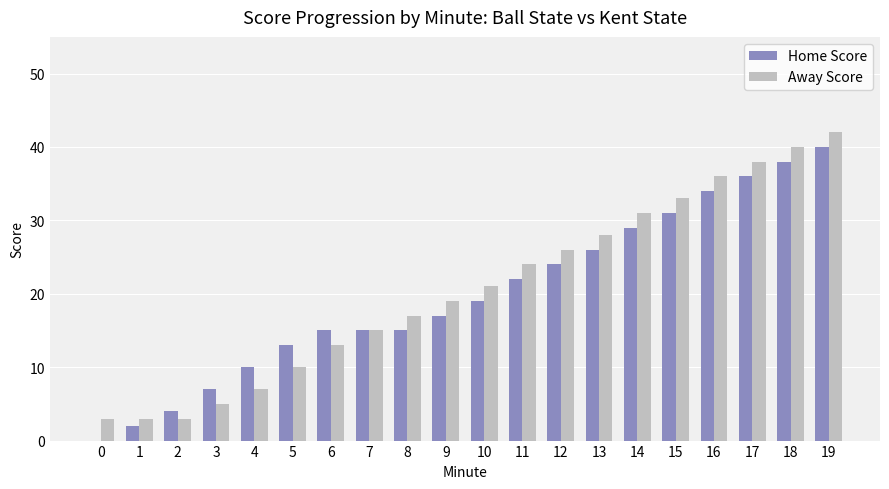

Which series has the largest range (max minus min)?

Home Score